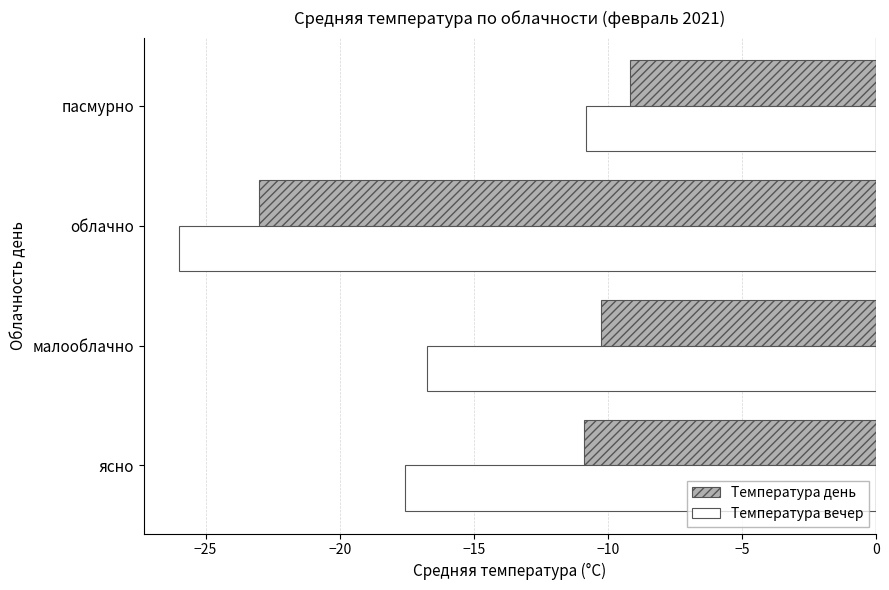

Which series has the largest range (max minus min)?

Температура вечер